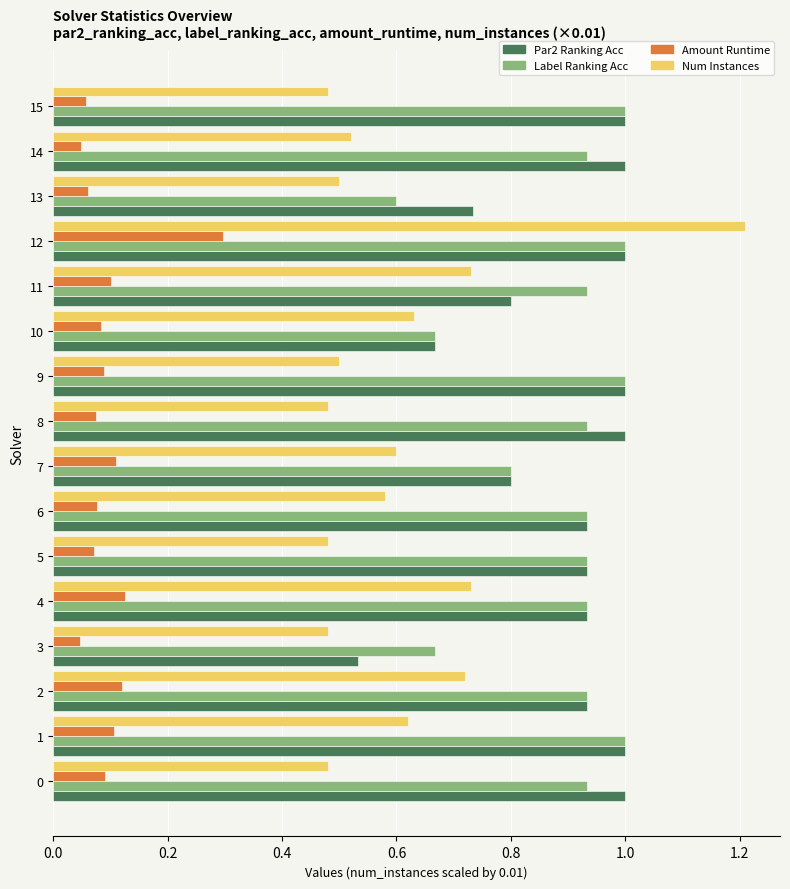

What is the highest value of the Amount Runtime series?

0.3